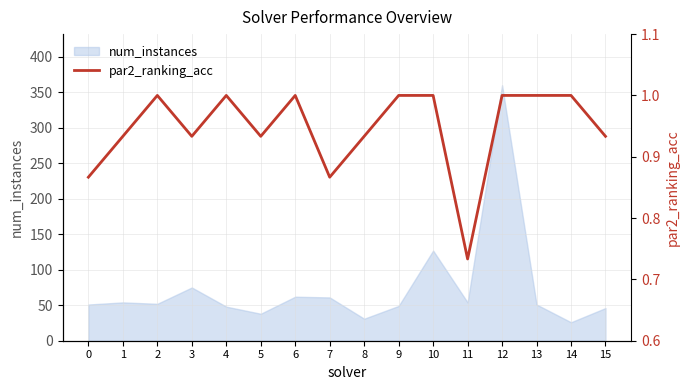

What is the value of the 6th point from the left?

0.9